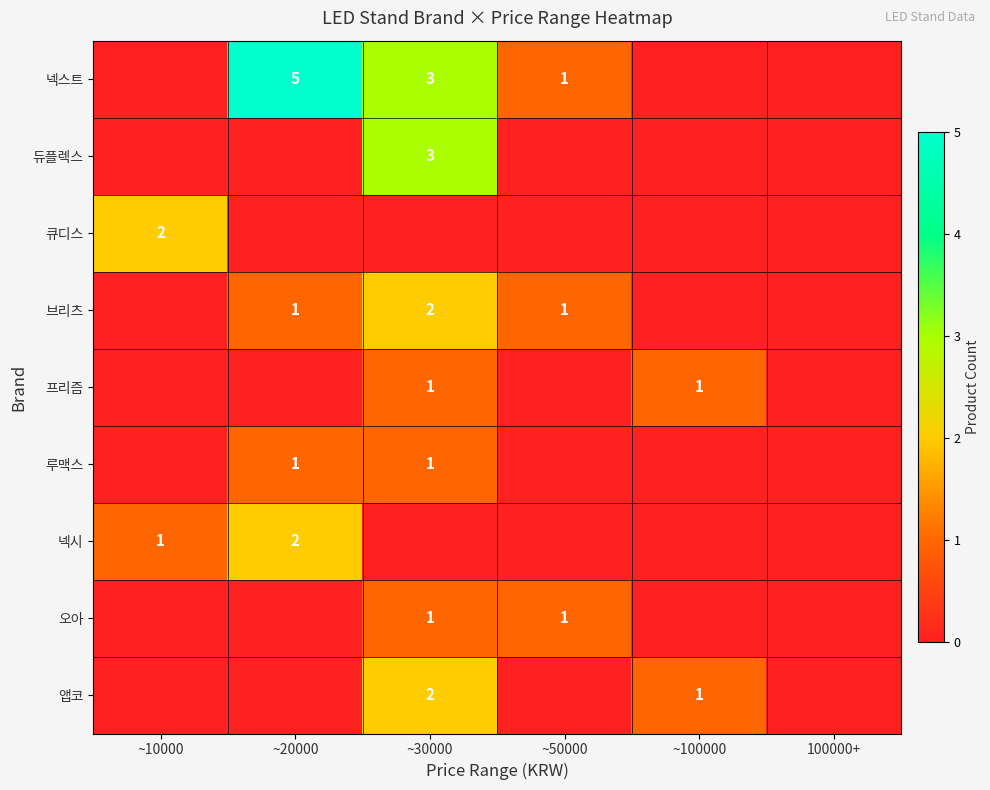

The 넥시 series shows 0 at ~10000. True or false?

False